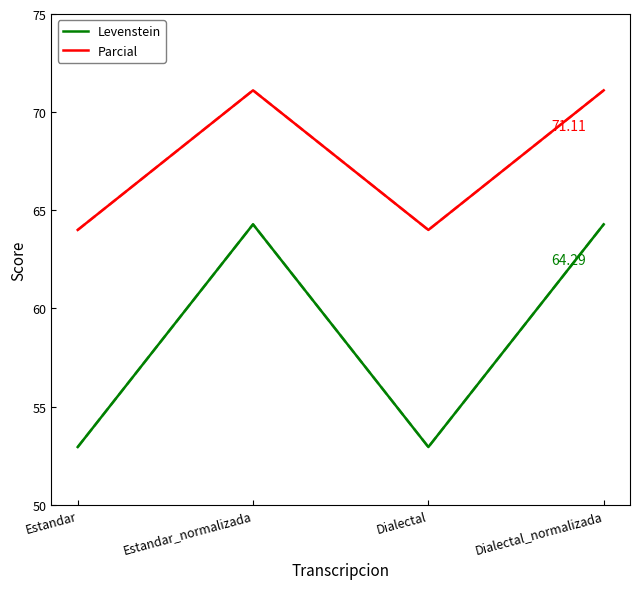

Is the value of Parcial at Dialectal greater than the value of Levenstein at Estandar?

Yes